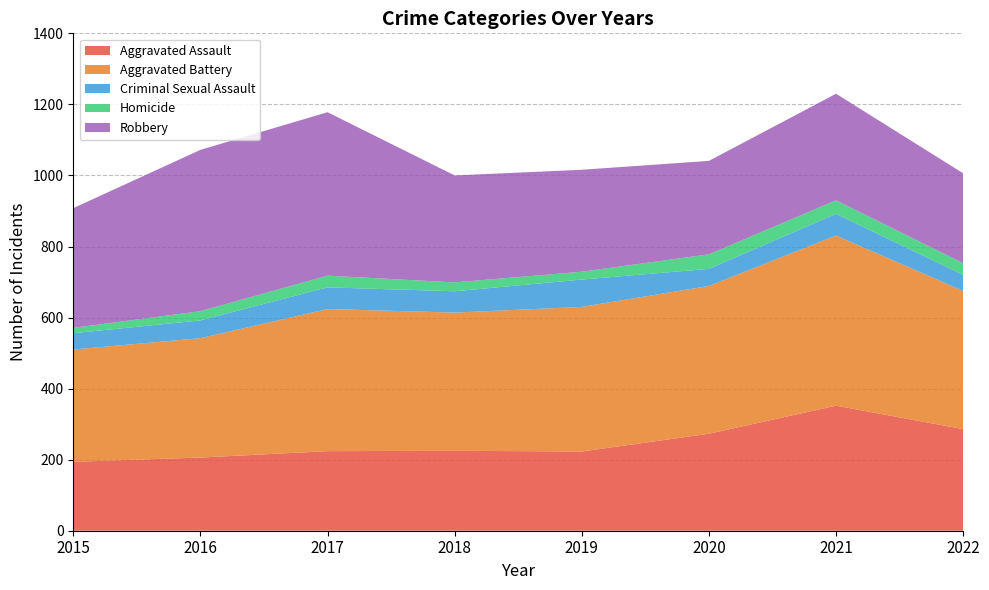

Reading left to right, extract all data points from this chart.

Aggravated Assault: 194	206	224	225	223	273	352	286
Aggravated Battery: 316	336	400	389	407	416	479	389
Criminal Sexual Assault: 46	50	61	60	77	48	61	45
Homicide: 15	26	33	25	22	41	38	33
Robbery: 337	454	460	301	287	263	300	253